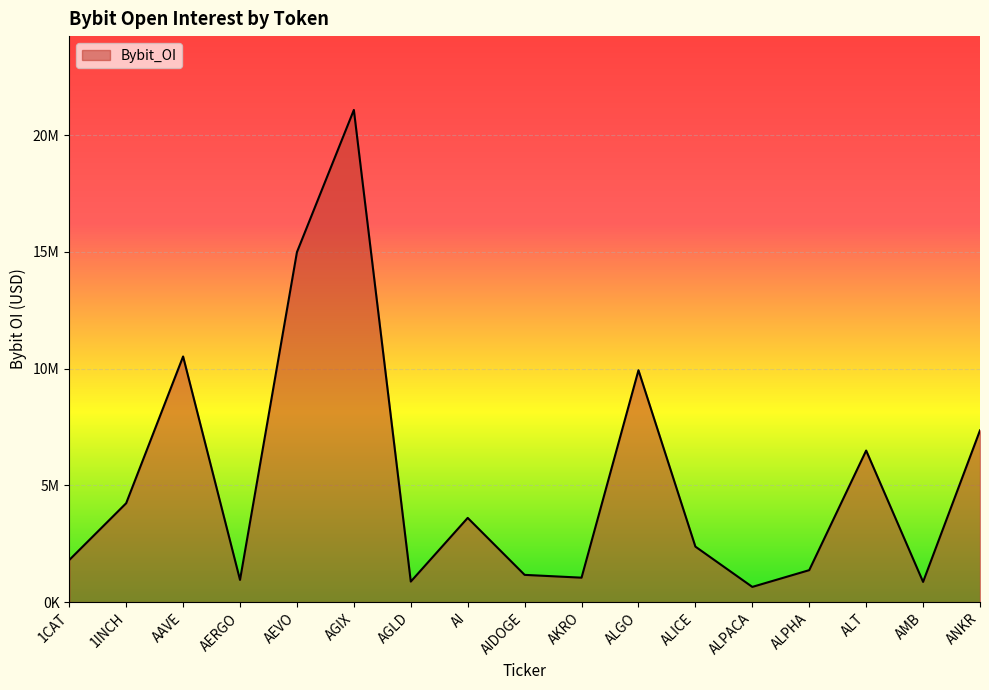

Reading left to right, extract all data points from this chart.

1CAT=1803978	1INCH=4236326	AAVE=10520459	AERGO=951199	AEVO=14989150	AGIX=21079714	AGLD=879489	AI=3606880	AIDOGE=1167052	AKRO=1046949	ALGO=9931212	ALICE=2377549	ALPACA=651648	ALPHA=1369050	ALT=6491810	AMB=865661	ANKR=7356194